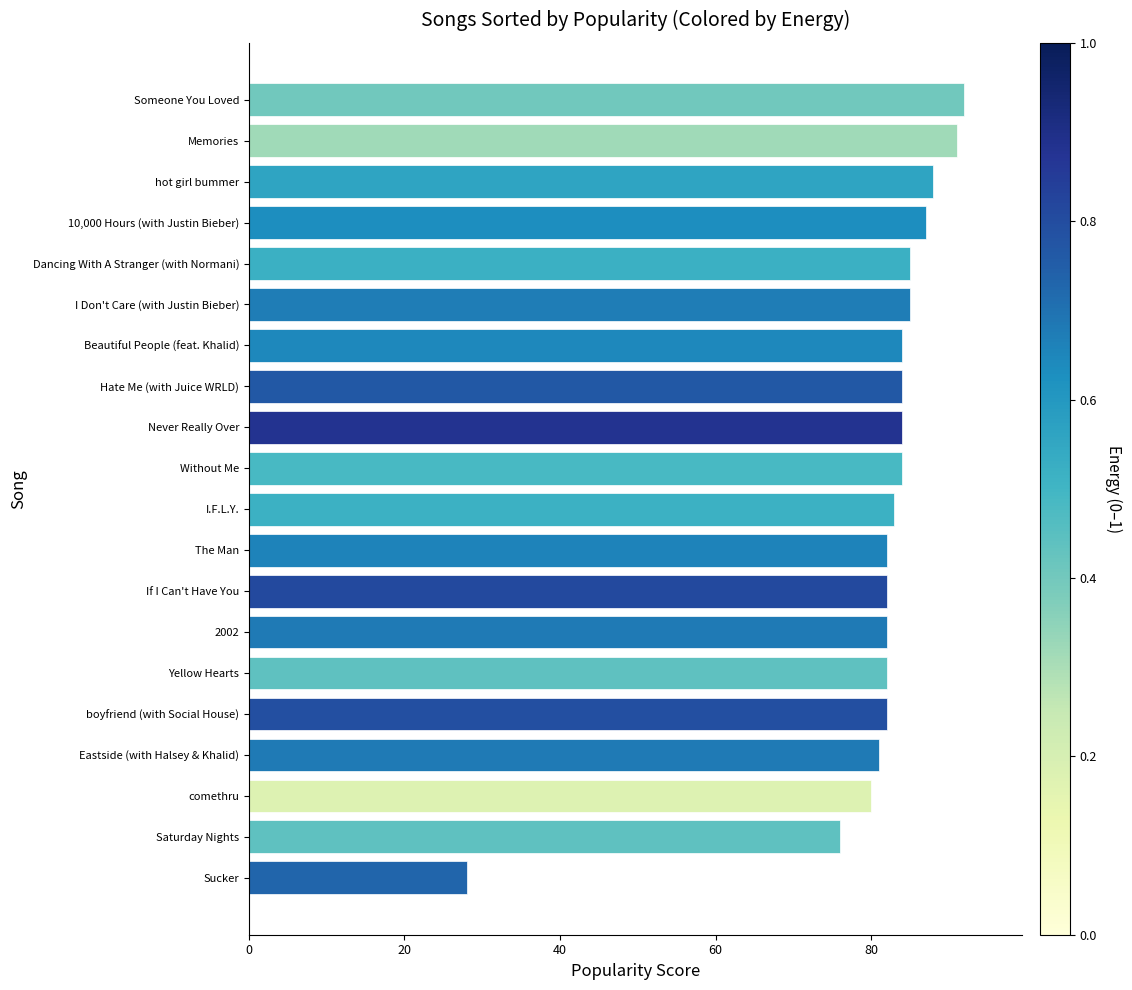

True or false: the data shows 84 at Beautiful People (feat. Khalid).

True